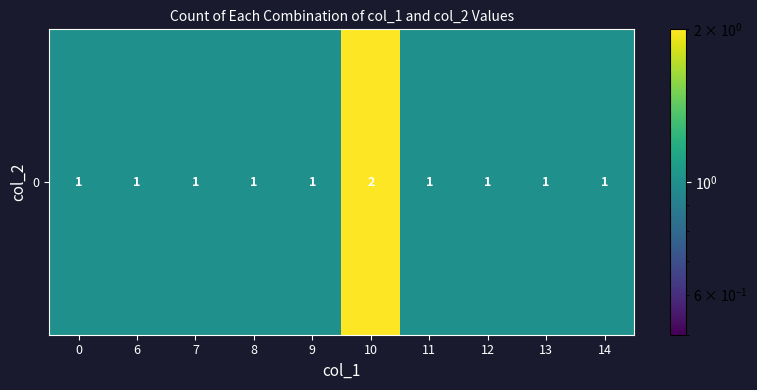

Which has a higher value, 14 or 12?

14